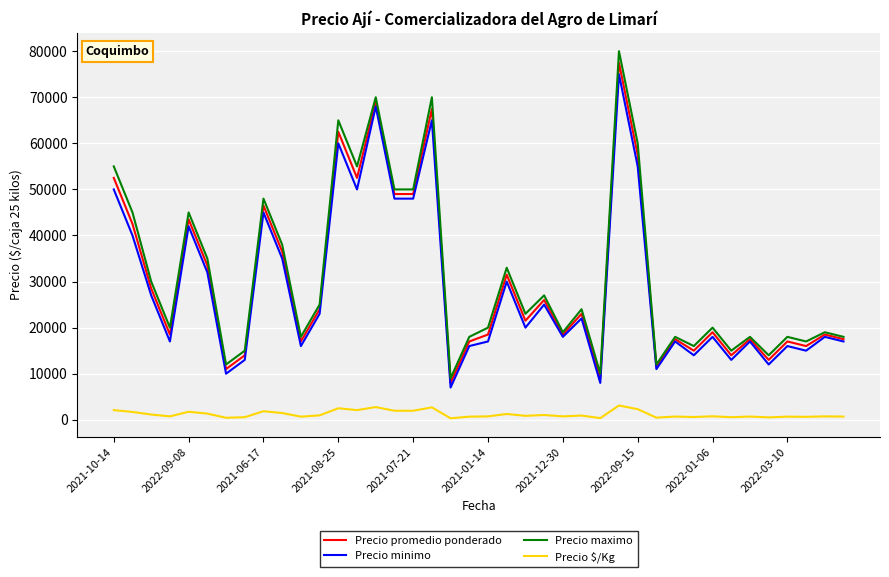

True or false: Precio promedio ponderado and Precio $/Kg intersect in this chart.

False